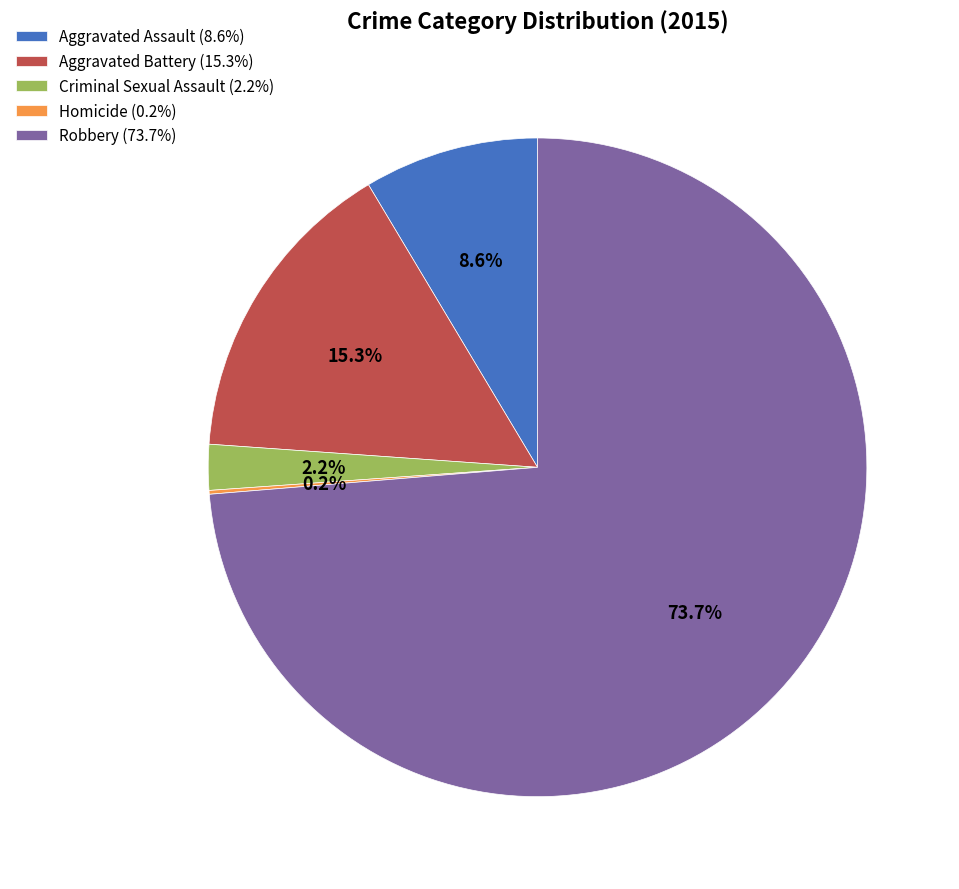

Combined, what portion of the pie is Robbery and Aggravated Battery?

89.0%